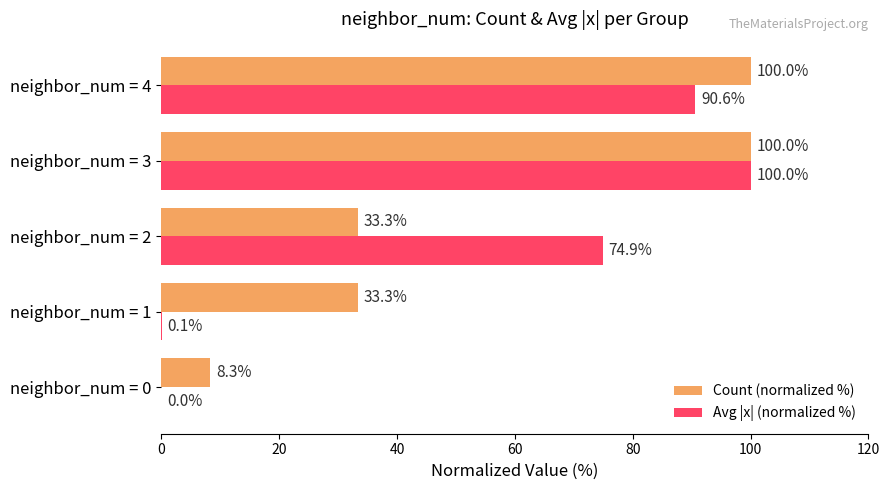

What is the maximum value for Avg |x| (normalized %)?

100.0